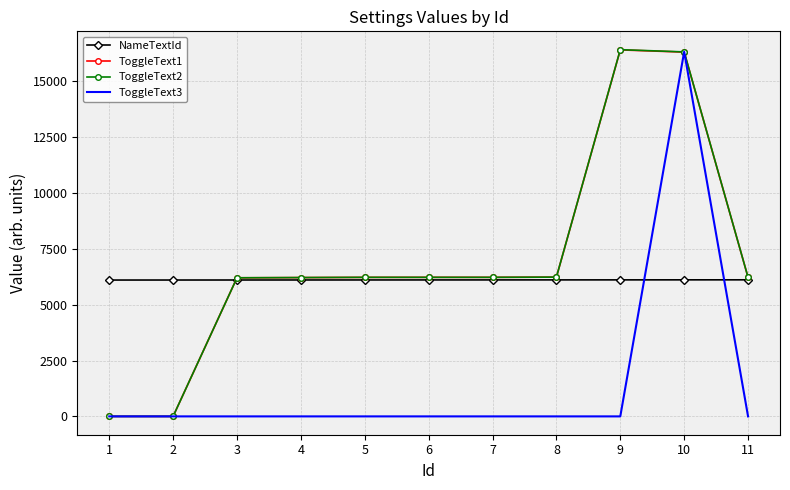

What is the greatest value displayed?

16410